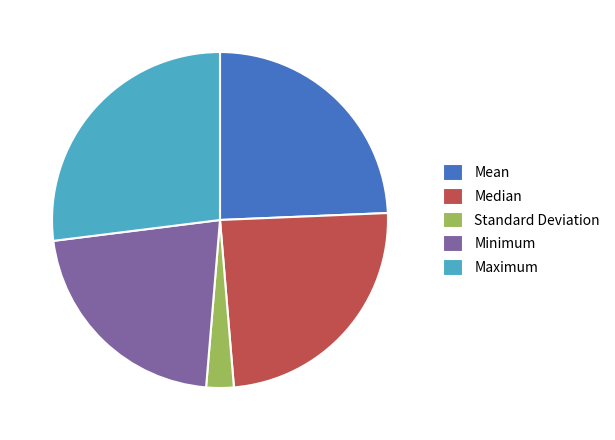

Is there a majority slice in this chart?

No